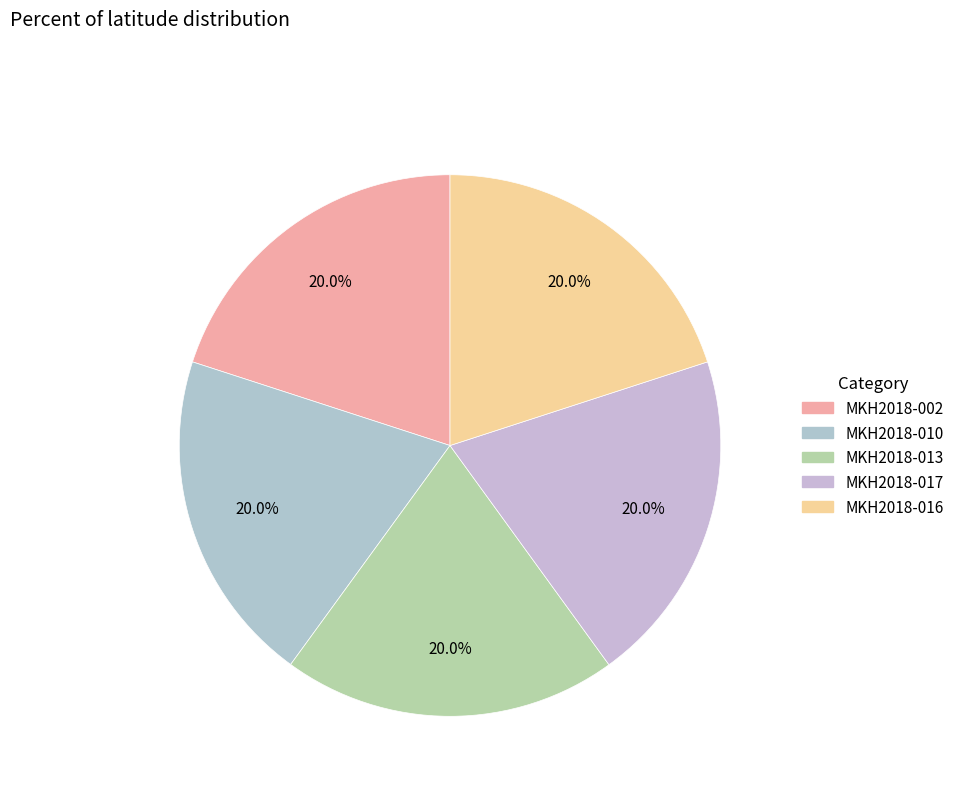

Does any single category account for the majority?

No